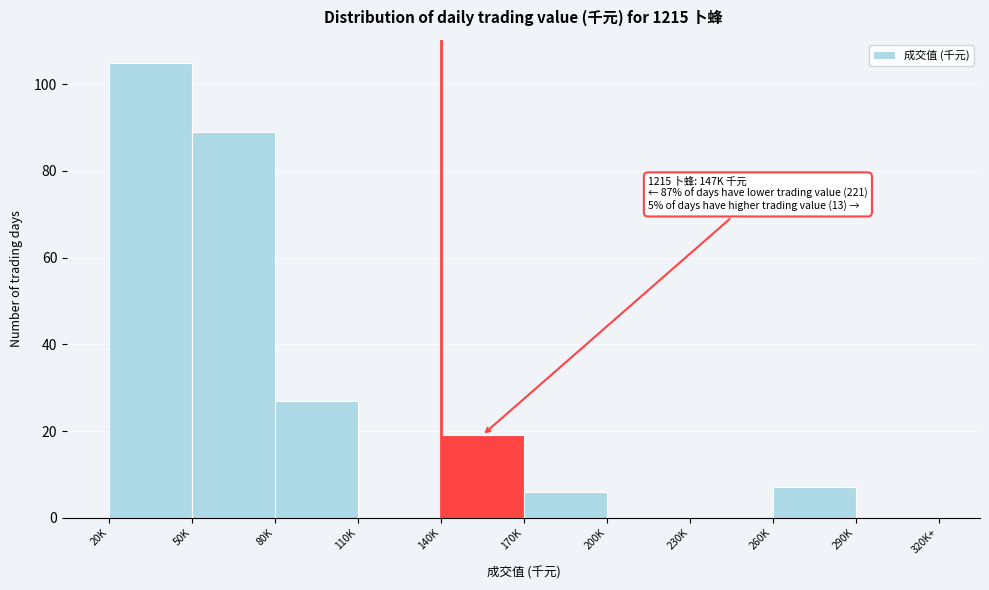

Reading left to right, list all the values displayed in this chart.

20K=105	50K=89	80K=27	110K=0	140K=19	170K=6	200K=0	230K=0	260K=7	290K=0